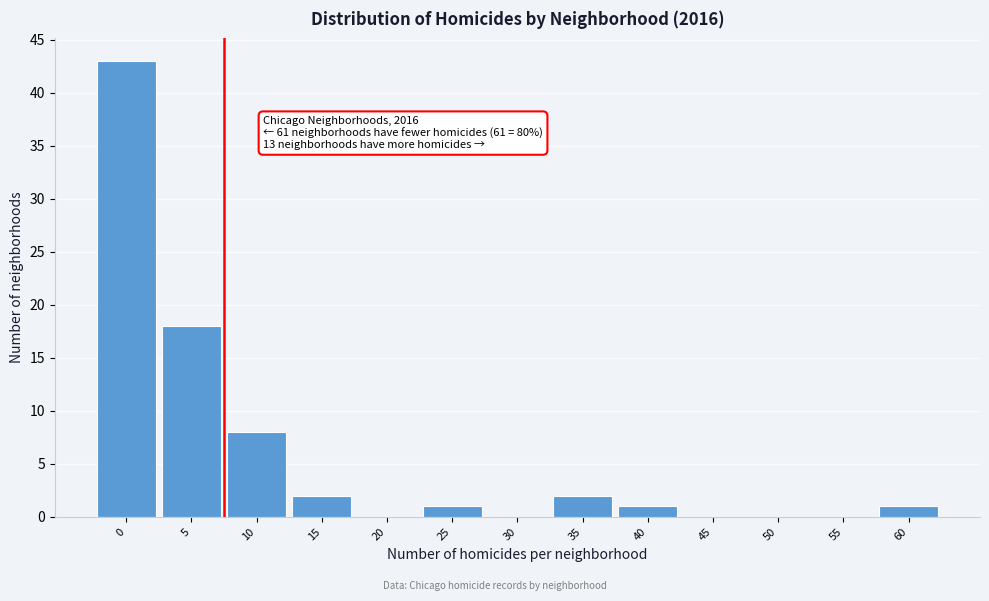

Reading left to right, extract all data points from this chart.

0=43	5=18	10=8	15=2	20=0	25=1	30=0	35=2	40=1	45=0	50=0	55=0	60=1